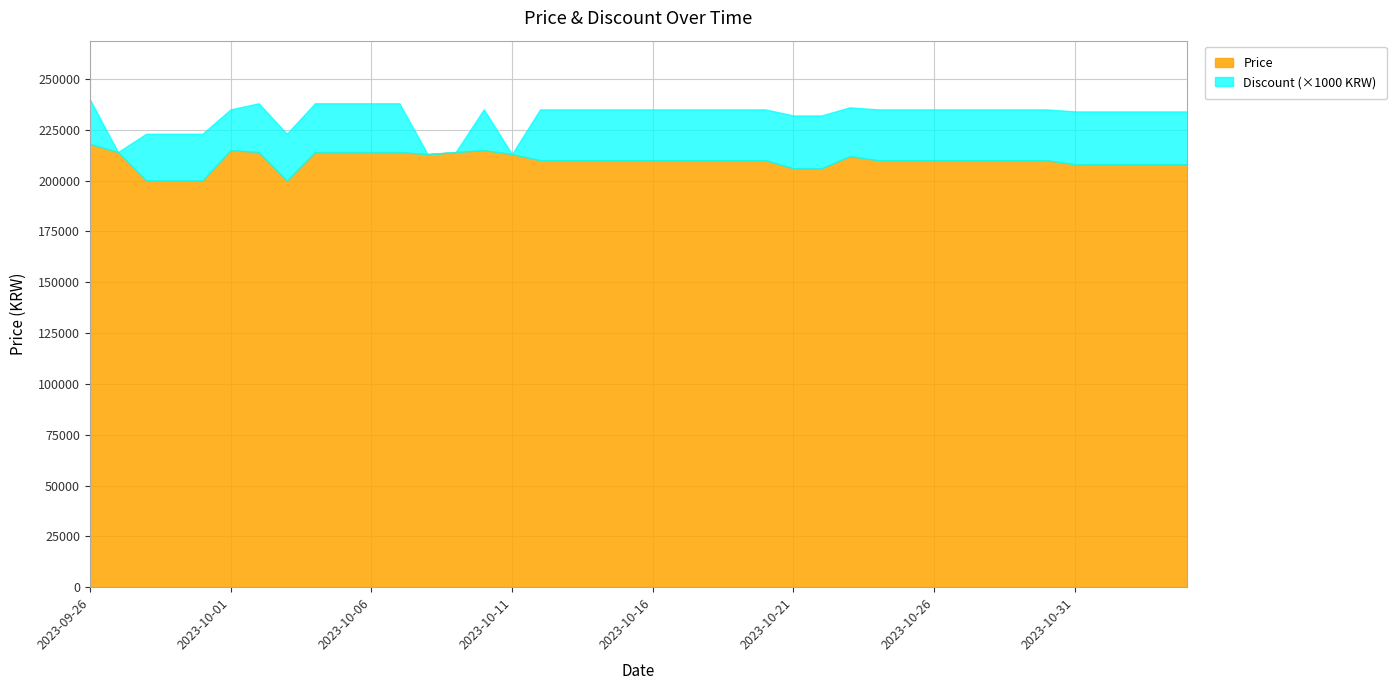

What are all the series names shown in the legend?

Price, Discount (×1000 KRW)